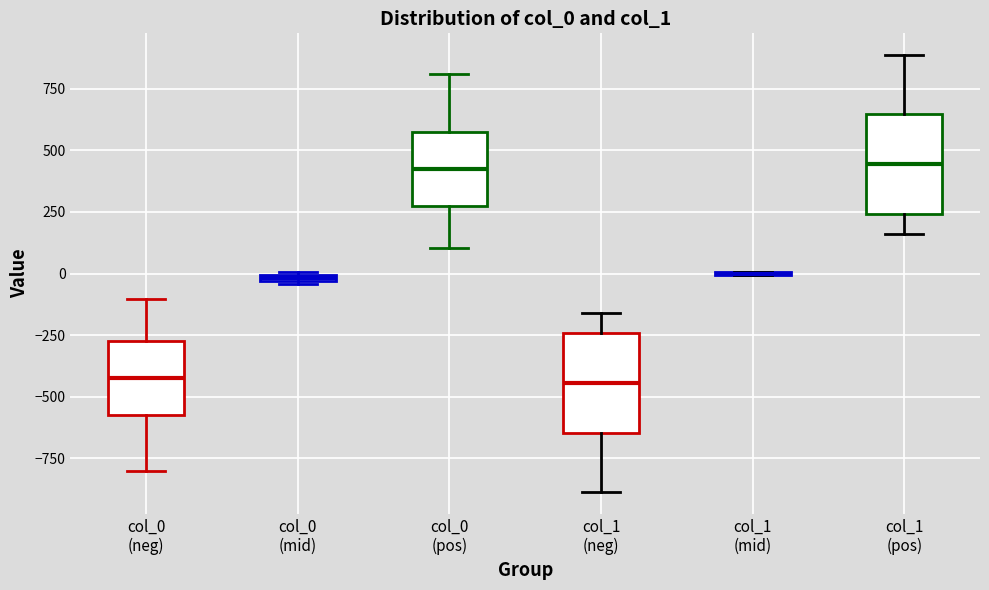

Where is the upper edge of the box for col_0 (mid) on the y-axis? The values are not printed on the chart, so give them approximately, as read against the axis.

0